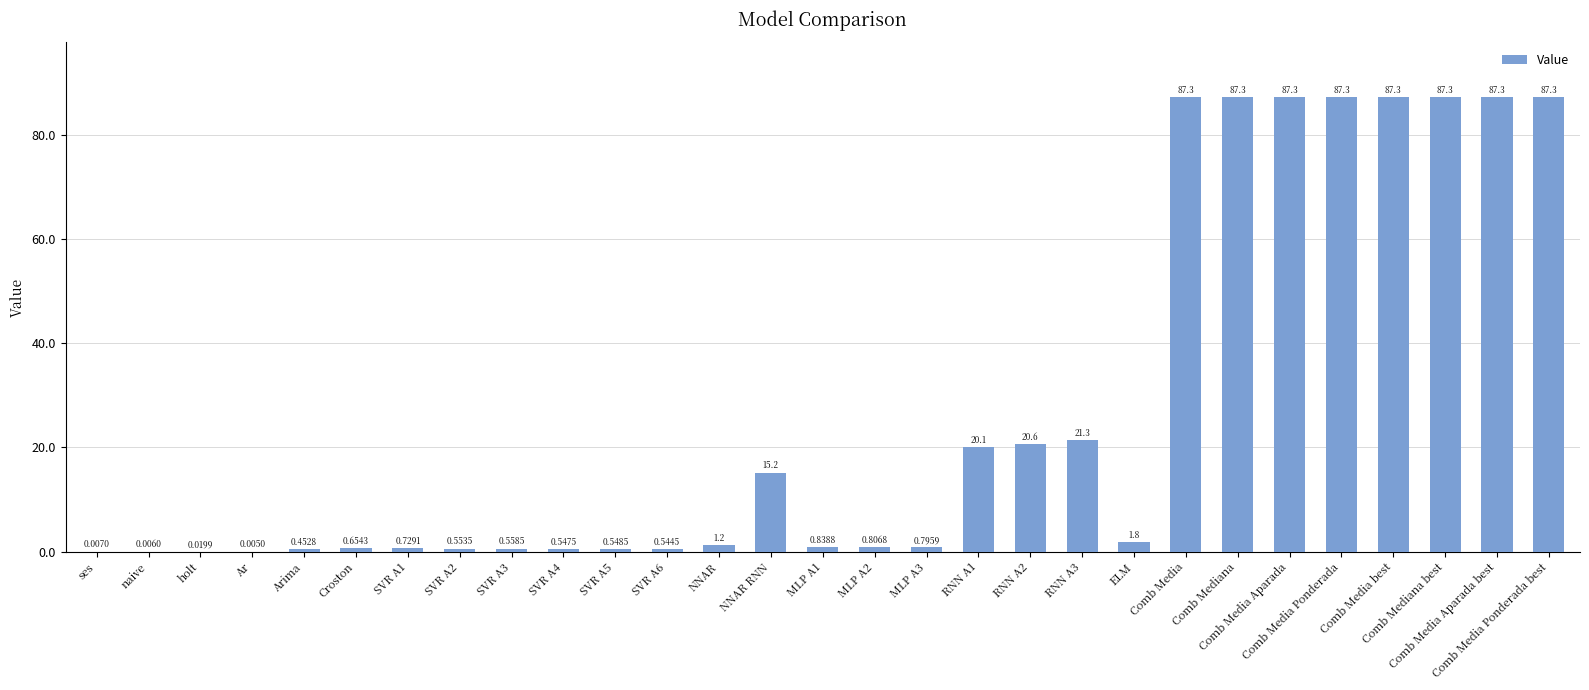

What is the sum of all values?

785.4